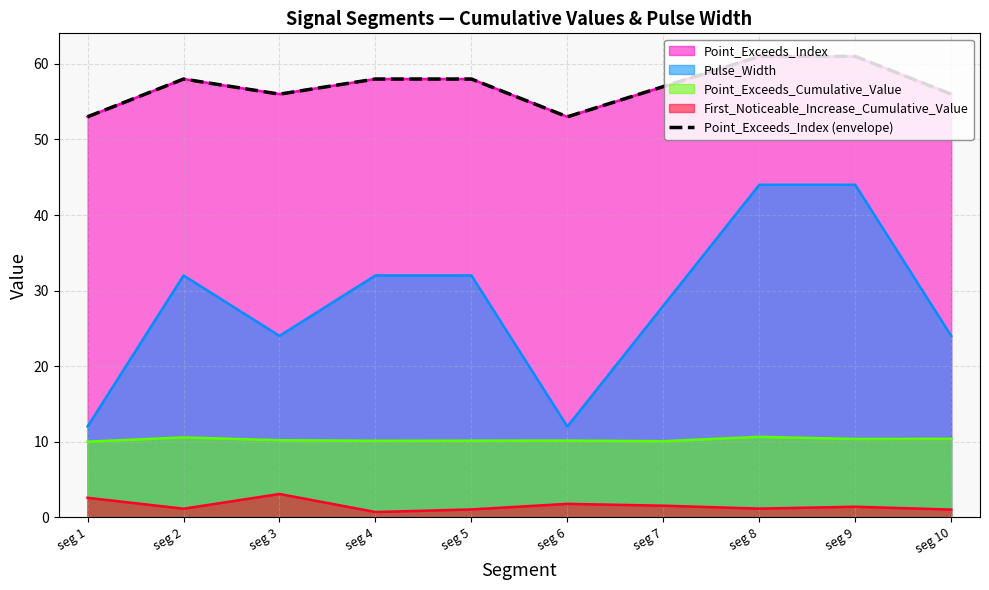

What is the maximum value shown in the chart?

61